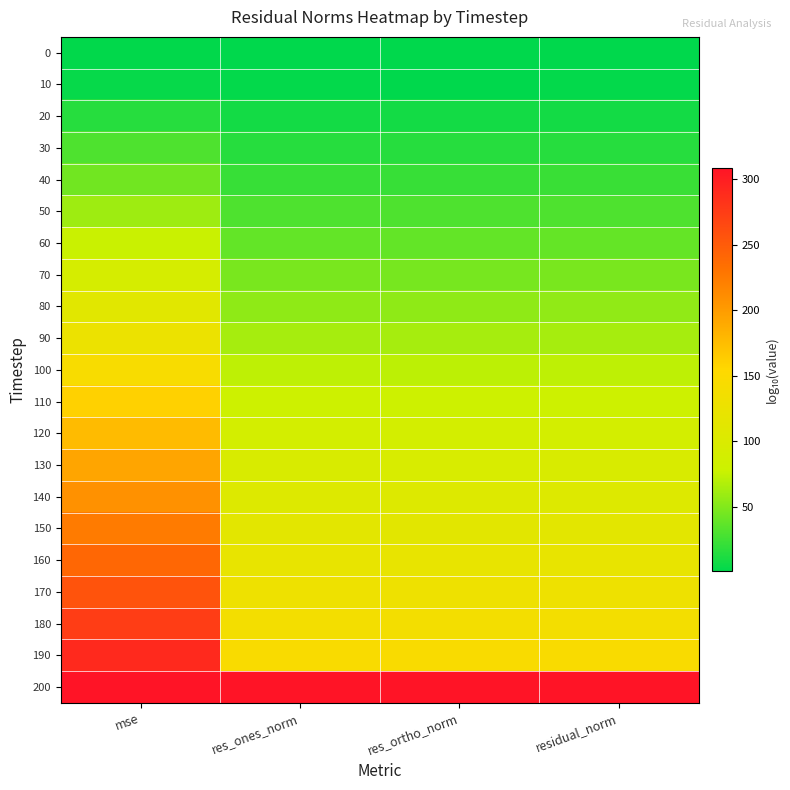

Reading left to right, what are all the values shown in this chart?

0: mse=2.0	res_ones_norm=1.5	res_ortho_norm=1.0	residual_norm=1.5
10: mse=3.8	res_ones_norm=2.4	res_ortho_norm=1.1	residual_norm=2.4
20: mse=15.7	res_ones_norm=8.2	res_ortho_norm=8.2	residual_norm=8.4
30: mse=30.8	res_ones_norm=15.8	res_ortho_norm=15.8	residual_norm=15.9
40: mse=44.1	res_ones_norm=22.5	res_ortho_norm=22.3	residual_norm=22.6
50: mse=60.5	res_ones_norm=30.7	res_ortho_norm=30.5	residual_norm=30.8
60: mse=76.5	res_ones_norm=38.7	res_ortho_norm=38.5	residual_norm=38.8
70: mse=92.3	res_ones_norm=46.6	res_ortho_norm=46.4	residual_norm=46.7
80: mse=110.1	res_ones_norm=55.5	res_ortho_norm=55.3	residual_norm=55.5
90: mse=126.8	res_ones_norm=63.8	res_ortho_norm=63.6	residual_norm=63.9
100: mse=143.8	res_ones_norm=72.4	res_ortho_norm=72.2	residual_norm=72.4
110: mse=160.1	res_ones_norm=80.5	res_ortho_norm=80.3	residual_norm=80.6
120: mse=176.6	res_ones_norm=88.7	res_ortho_norm=88.5	residual_norm=88.8
130: mse=193.1	res_ones_norm=97.0	res_ortho_norm=96.8	residual_norm=97.1
140: mse=208.4	res_ones_norm=104.6	res_ortho_norm=104.4	residual_norm=104.7
150: mse=224.5	res_ones_norm=112.7	res_ortho_norm=112.5	residual_norm=112.7
160: mse=240.5	res_ones_norm=120.7	res_ortho_norm=120.5	residual_norm=120.8
170: mse=257.0	res_ones_norm=128.9	res_ortho_norm=128.7	residual_norm=129.0
180: mse=274.0	res_ones_norm=137.5	res_ortho_norm=137.3	residual_norm=137.5
190: mse=290.9	res_ones_norm=145.9	res_ortho_norm=145.7	residual_norm=146.0
200: mse=308.0	res_ones_norm=308.0	res_ortho_norm=308.0	residual_norm=308.0